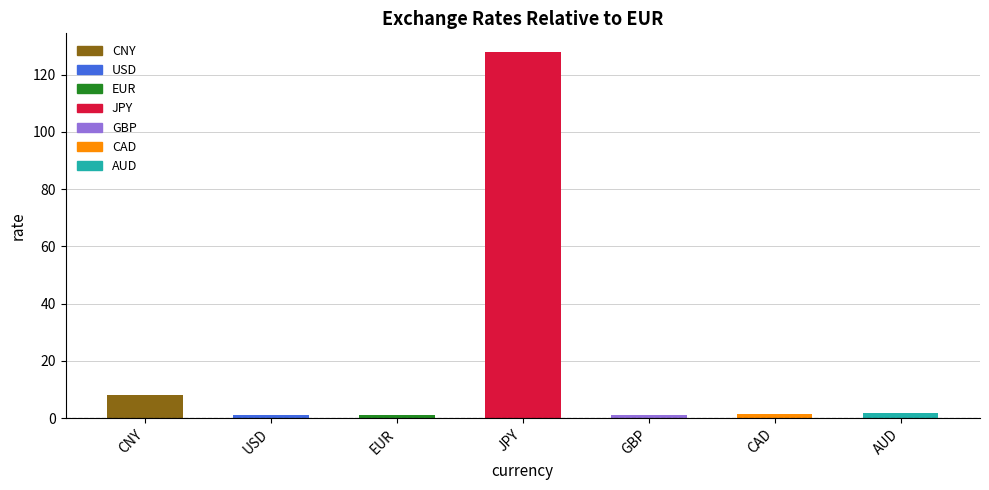

Between EUR and CAD, which is larger?

CAD